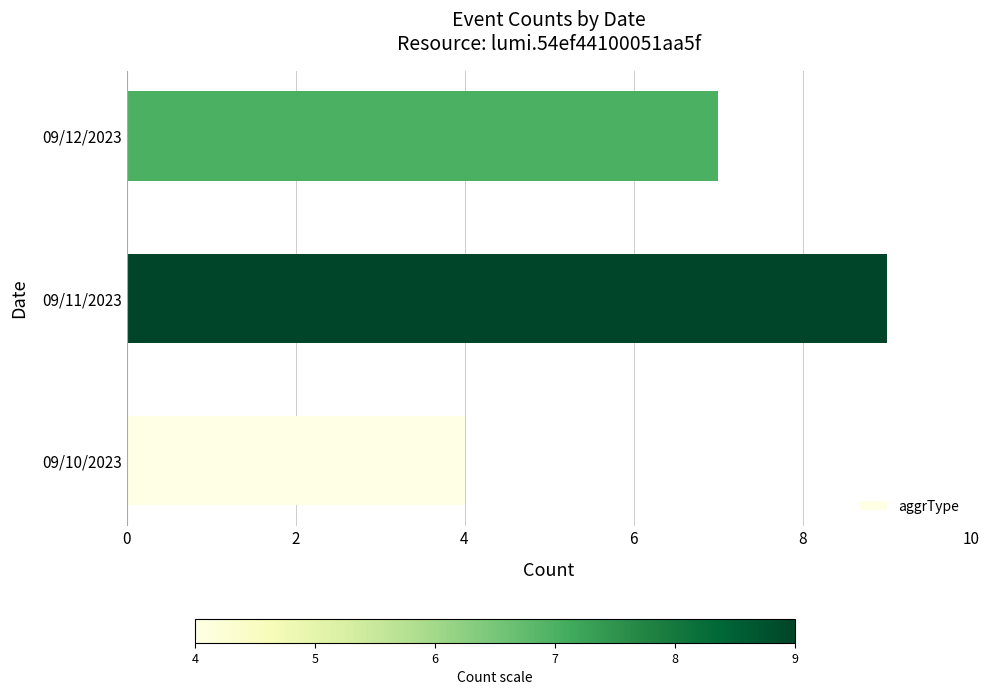

What is the difference between the second highest and minimum values?

3